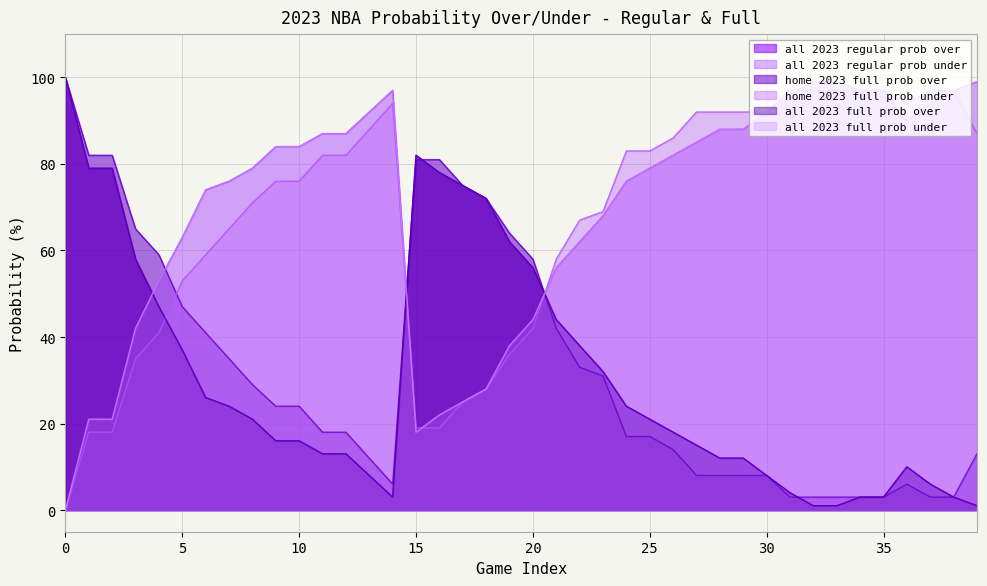

Does the chart display data point markers on the line(s)?

No